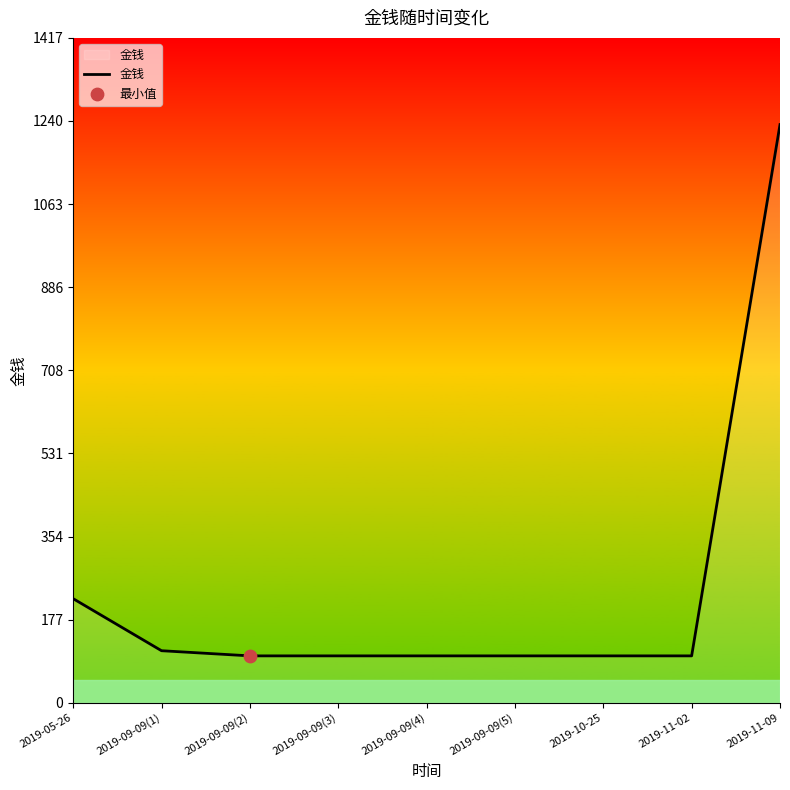

Approximately how many times larger is the value at 2019-10-25 compared to 2019-09-09(1)?

0.9